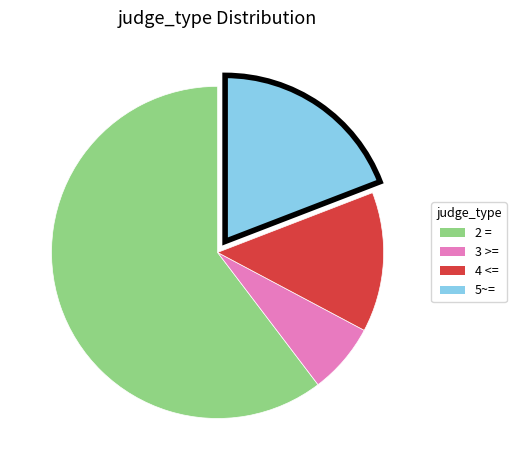

Count the number of slices in the pie.

4